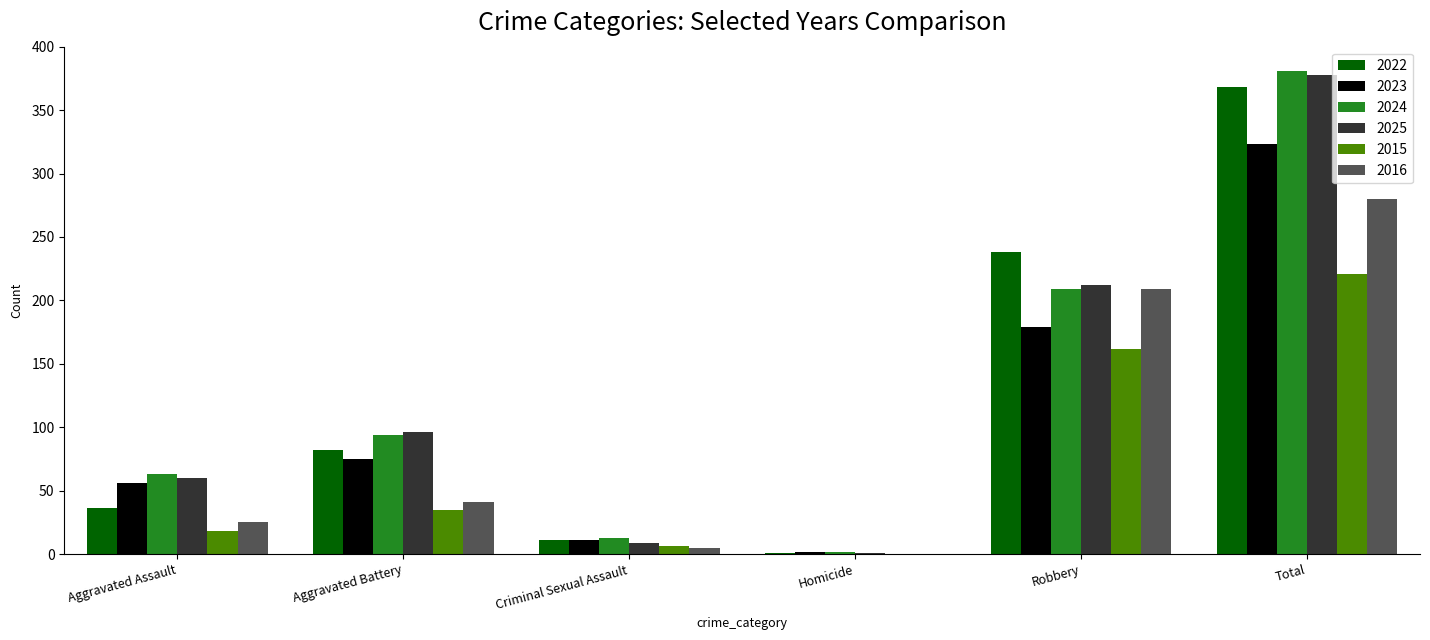

How many series are shown in this chart?

6